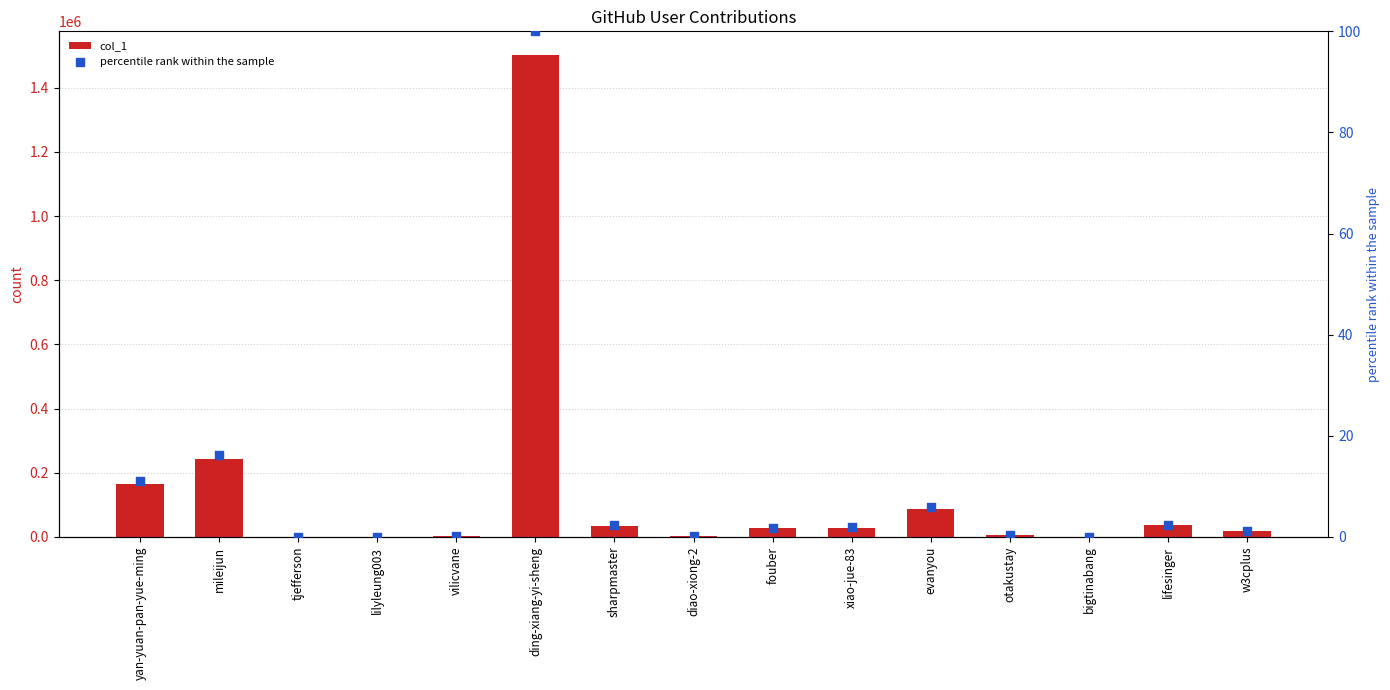

Which series contains the lowest Y value?

percentile rank within the sample